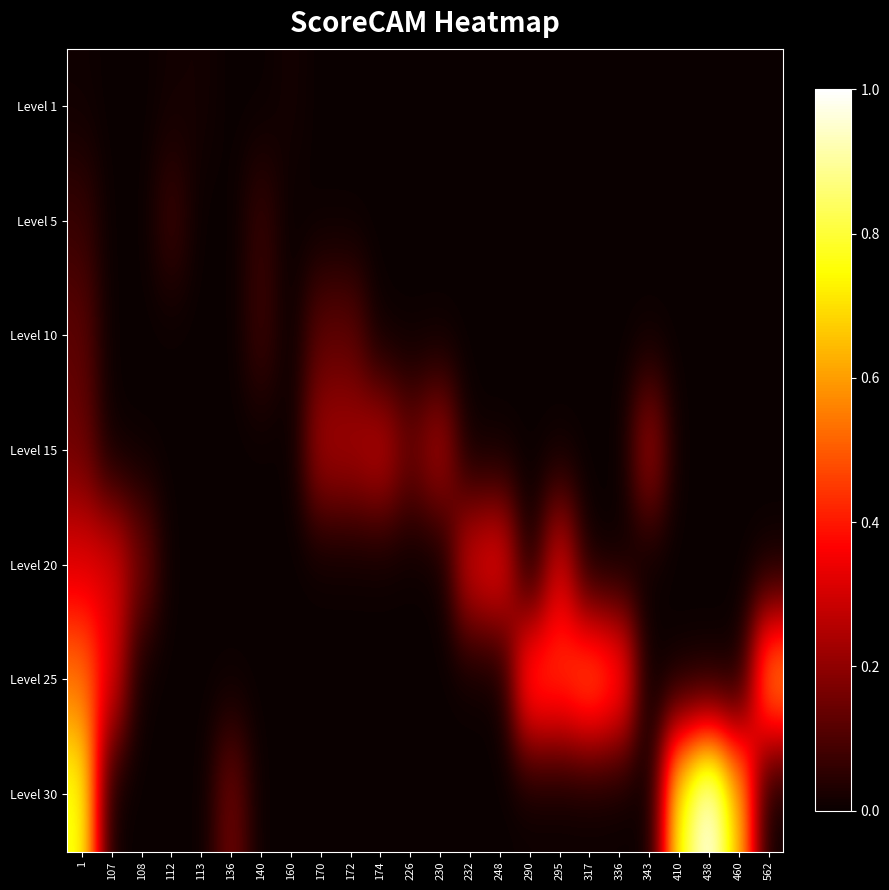

Reading right to left, extract all data points from this chart.

Level 1: 562=0.0	460=0.0	438=0.0	410=0.0	343=0.0	336=0.0	317=0.0	295=0.0	290=0.0	248=0.0	232=0.0	230=0.0	226=0.0	174=0.0	172=0.0	170=0.0	160=0.0	140=0.0	136=0.0	113=0.0	112=0.0	108=0.0	107=0.0	1=0.0
Level 5: 562=0.0	460=0.0	438=0.0	410=0.0	343=0.0	336=0.0	317=0.0	295=0.0	290=0.0	248=0.0	232=0.0	230=0.0	226=0.0	174=0.0	172=0.0	170=0.0	160=0.0	140=0.1	136=0.0	113=0.0	112=0.1	108=0.0	107=0.0	1=0.1
Level 10: 562=0.0	460=0.0	438=0.0	410=0.0	343=0.0	336=0.0	317=0.0	295=0.0	290=0.0	248=0.0	232=0.0	230=0.0	226=0.0	174=0.0	172=0.1	170=0.1	160=0.0	140=0.1	136=0.0	113=0.0	112=0.0	108=0.0	107=0.0	1=0.1
Level 15: 562=0.0	460=0.0	438=0.0	410=0.0	343=0.2	336=0.0	317=0.0	295=0.0	290=0.0	248=0.0	232=0.0	230=0.2	226=0.1	174=0.3	172=0.2	170=0.2	160=0.0	140=0.0	136=0.0	113=0.0	112=0.0	108=0.0	107=0.0	1=0.1
Level 20: 562=0.0	460=0.0	438=0.0	410=0.0	343=0.0	336=0.0	317=0.0	295=0.3	290=0.0	248=0.4	232=0.3	230=0.0	226=0.0	174=0.0	172=0.0	170=0.0	160=0.0	140=0.0	136=0.0	113=0.0	112=0.0	108=0.2	107=0.3	1=0.3
Level 25: 562=0.6	460=0.0	438=0.0	410=0.0	343=0.0	336=0.5	317=0.5	295=0.5	290=0.5	248=0.0	232=0.0	230=0.0	226=0.0	174=0.0	172=0.0	170=0.0	160=0.0	140=0.0	136=0.0	113=0.0	112=0.0	108=0.0	107=0.3	1=0.5
Level 30: 562=0.0	460=0.7	438=1.0	410=0.8	343=0.0	336=0.0	317=0.0	295=0.0	290=0.0	248=0.0	232=0.0	230=0.0	226=0.0	174=0.0	172=0.0	170=0.0	160=0.0	140=0.0	136=0.2	113=0.0	112=0.0	108=0.0	107=0.0	1=0.8